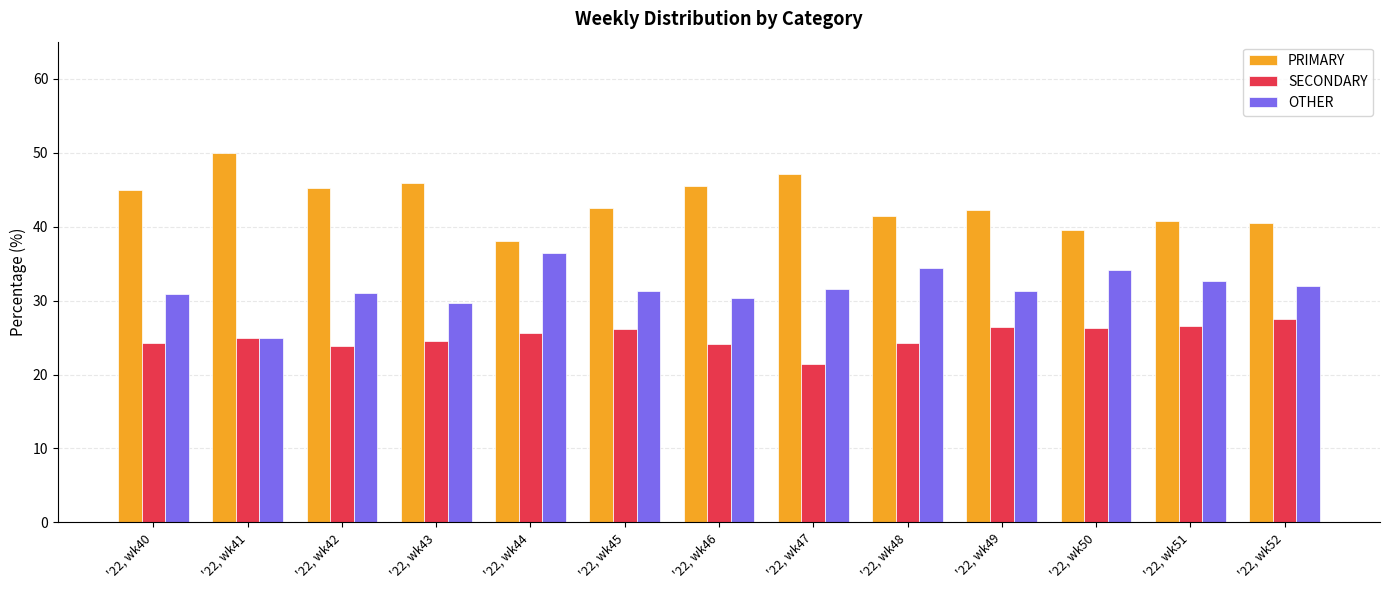

Which series has the largest total across all categories?

PRIMARY